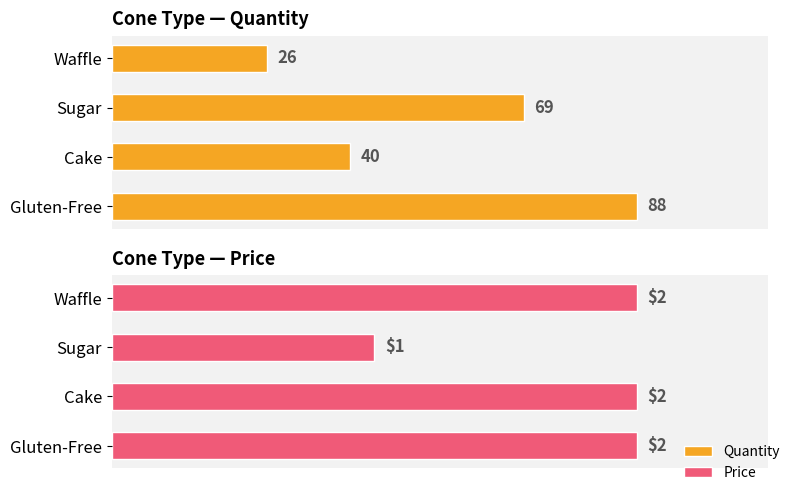

The value of Quantity at Sugar is 119. True or false?

False